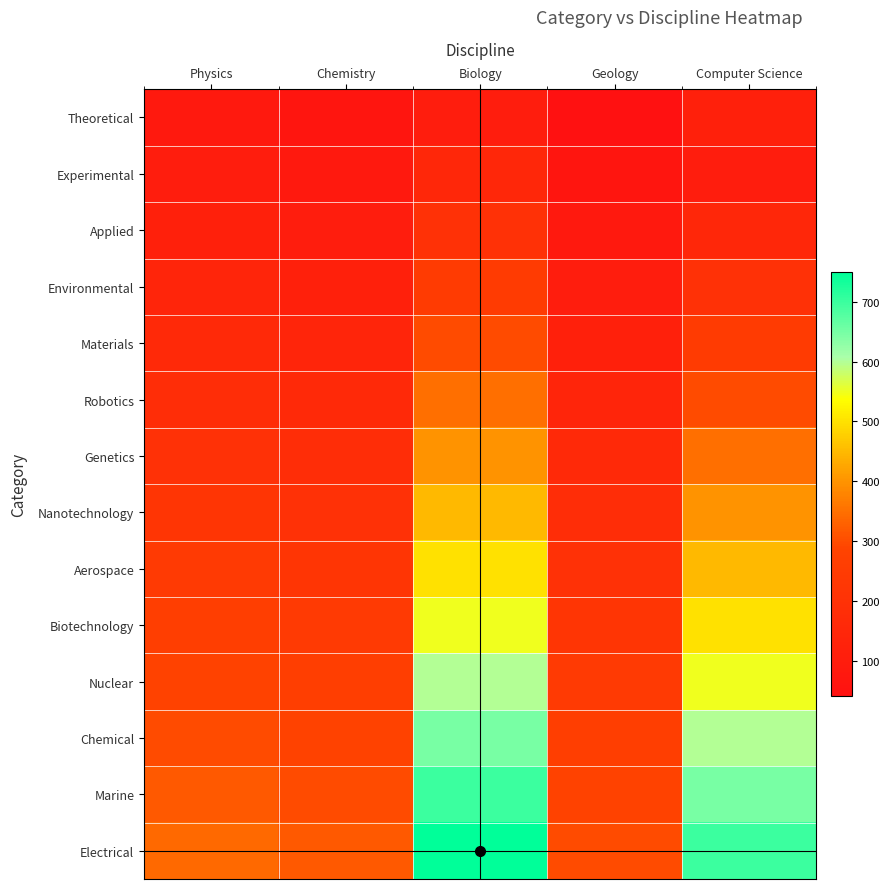

Rank the series at Chemistry from lowest to highest value.

Theoretical, Experimental, Applied, Environmental, Materials, Robotics, Genetics, Nanotechnology, Aerospace, Biotechnology, Nuclear, Chemical, Marine, Electrical